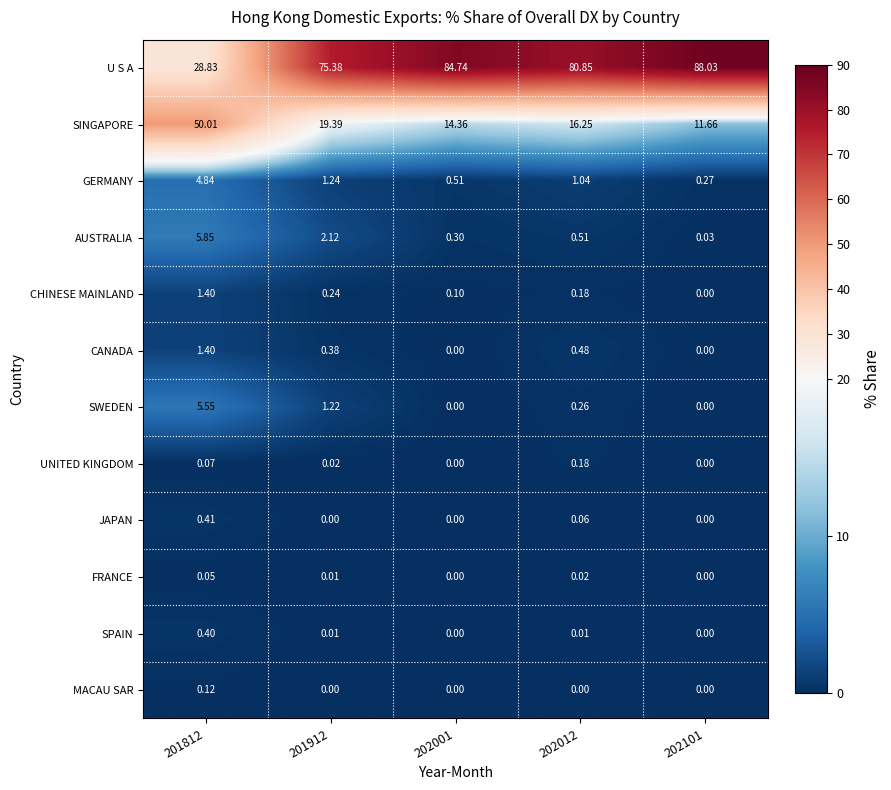

Which series has the largest total across all categories?

U S A